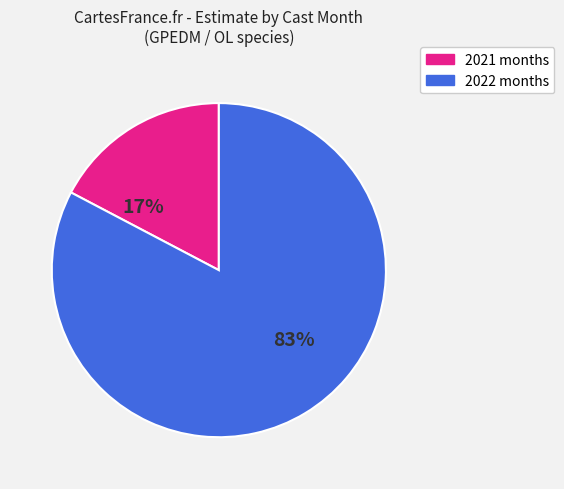

How many slices are in this pie chart?

2